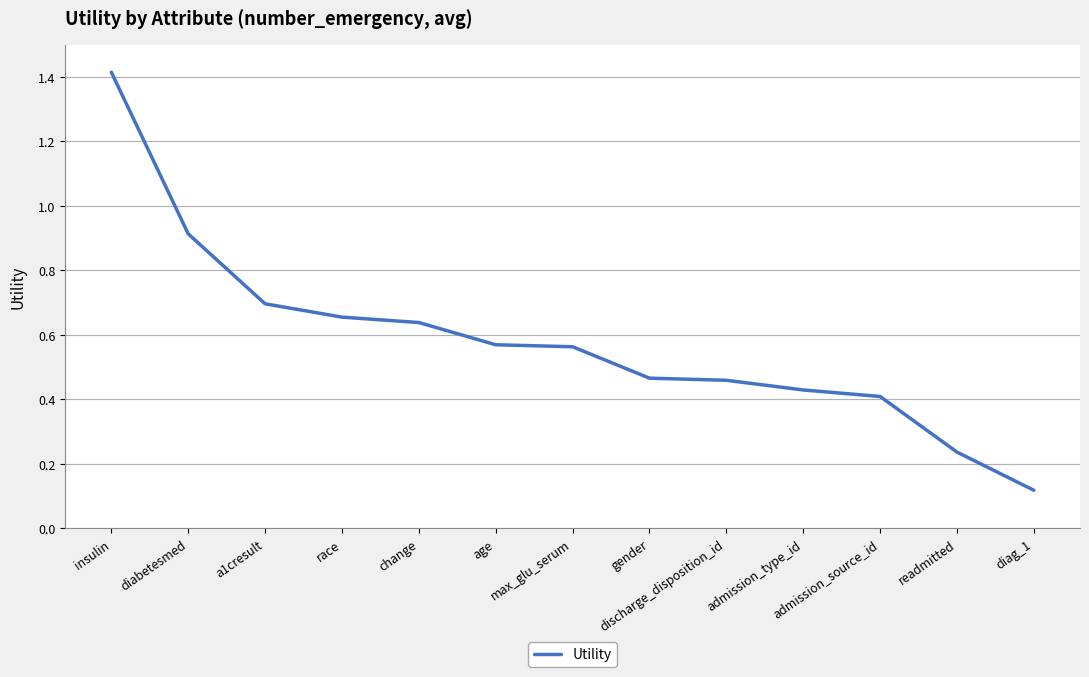

What is the greatest value displayed?

1.4